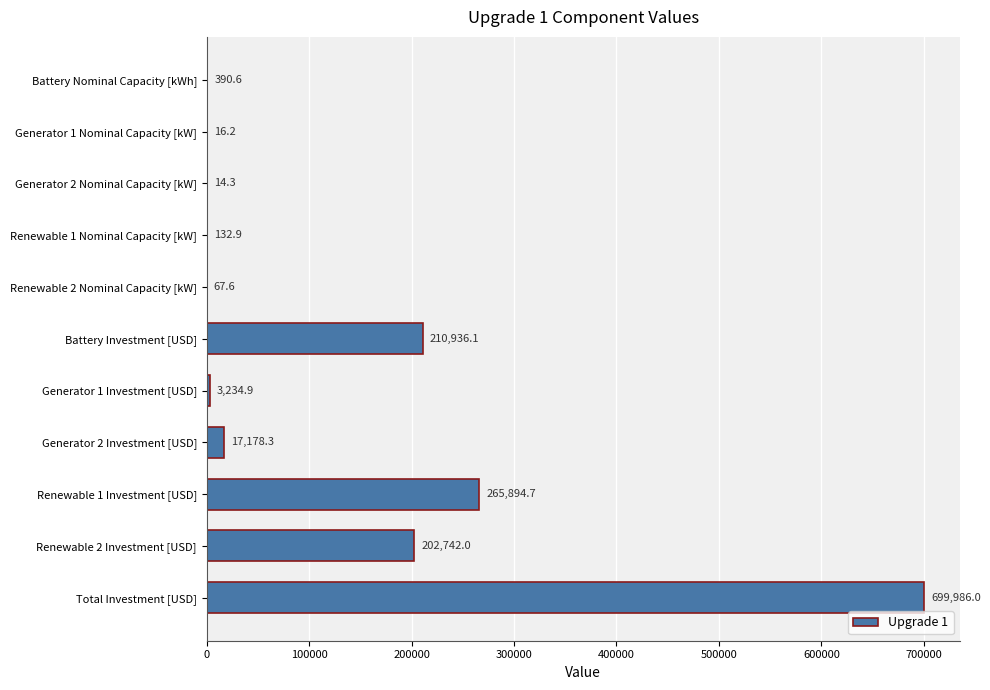

Is it true that the value at Battery Nominal Capacity [kWh] is 390.6?

True